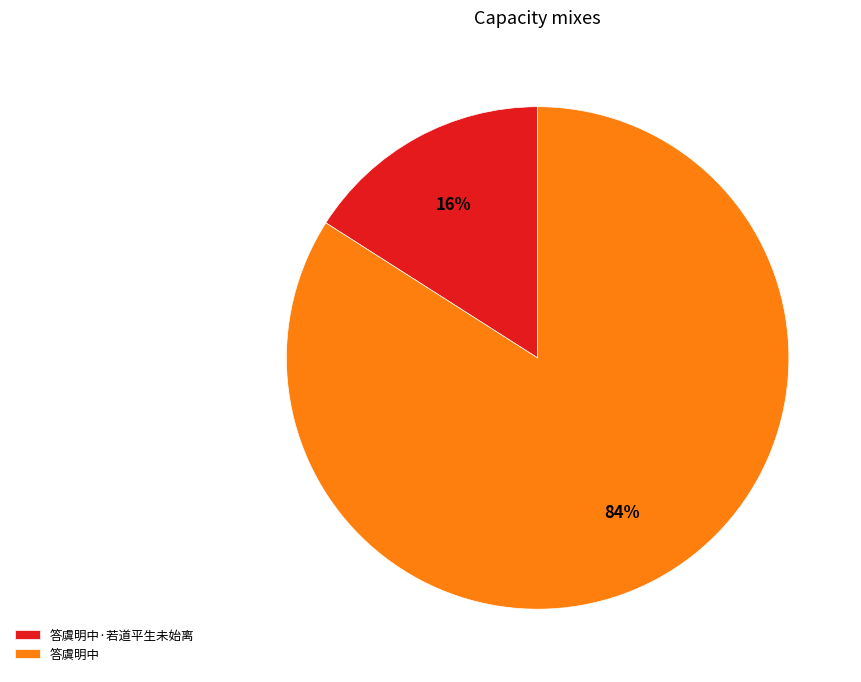

Which category has the smallest portion of the pie?

答虞明中·若道平生未始离